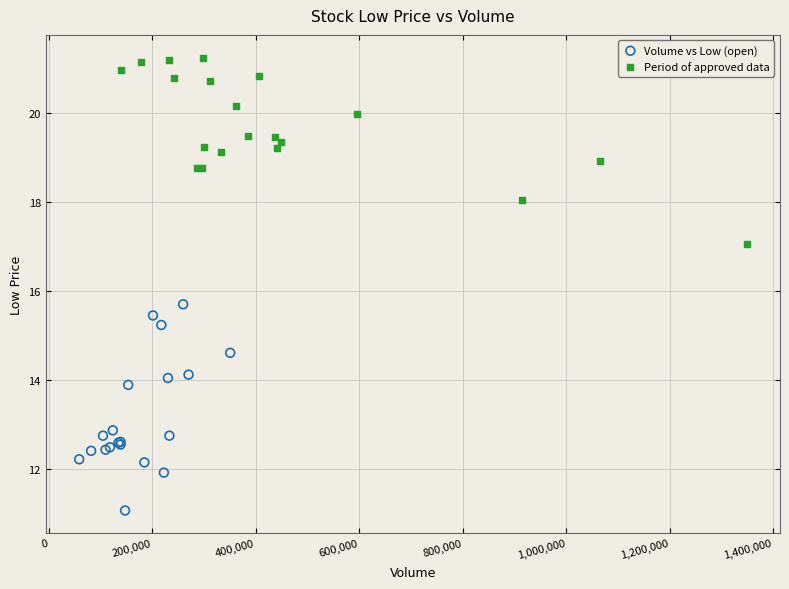

What are all the series names shown in the legend?

Volume vs Low (open), Period of approved data